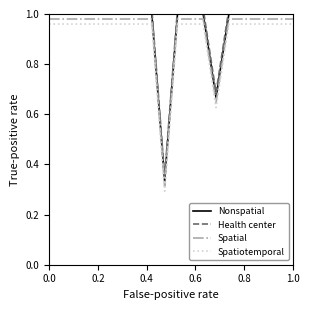

What is the minimum value shown in the chart?

0.3